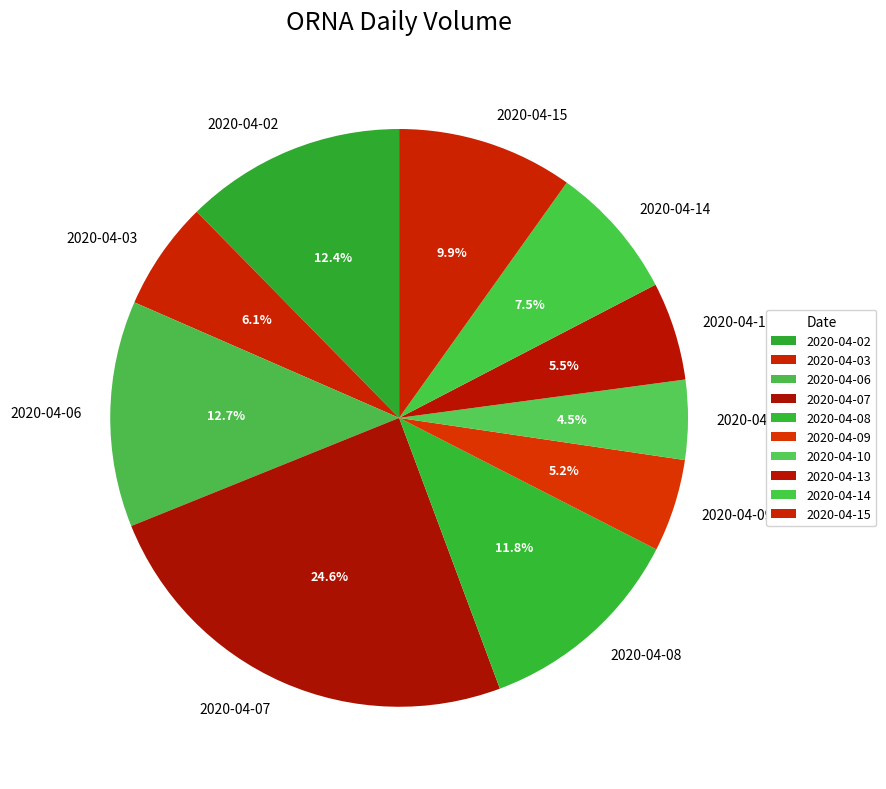

To the nearest percent, what portion does 2020-04-03 represent?

6%